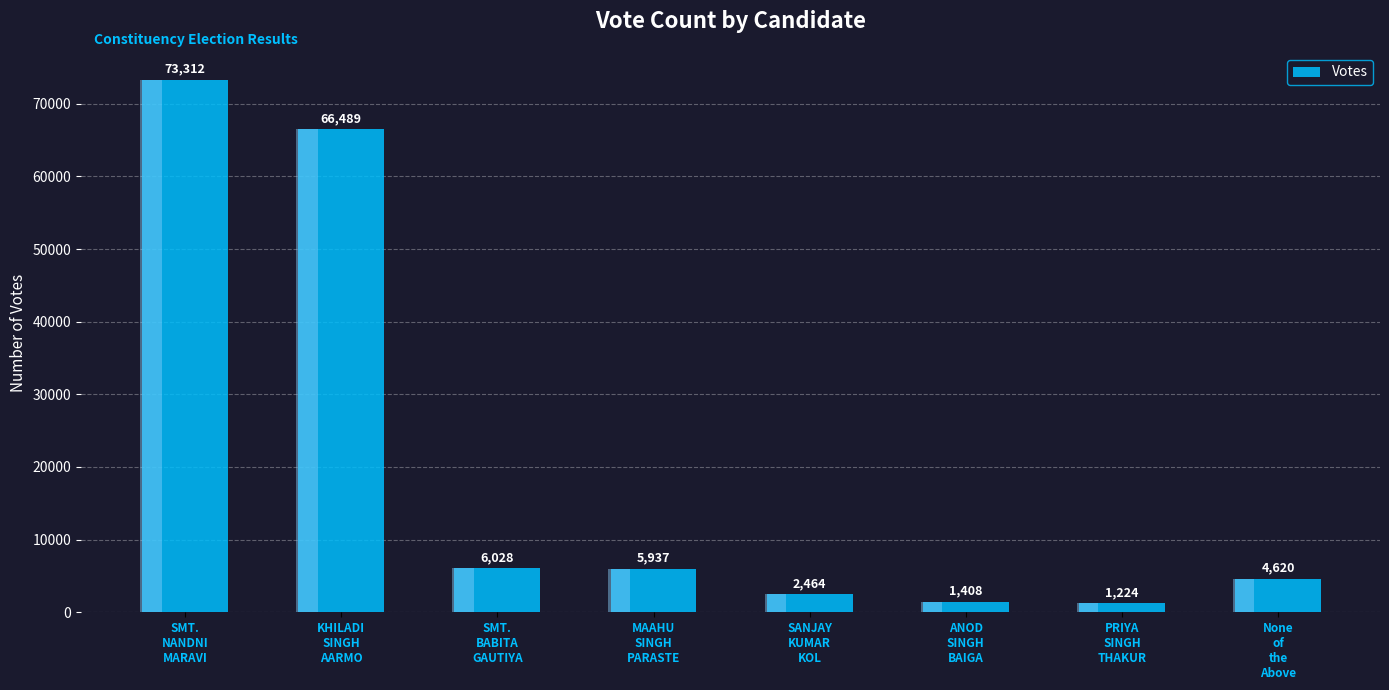

How many values are below 5937?

4